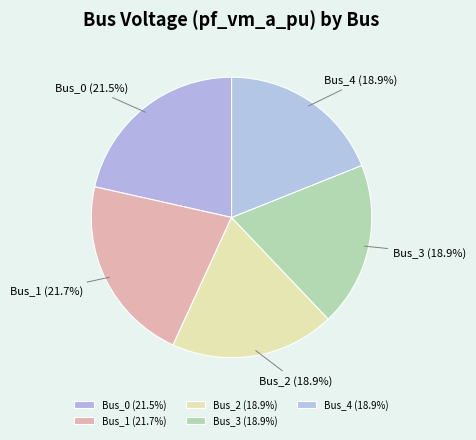

Does any single category account for the majority?

No